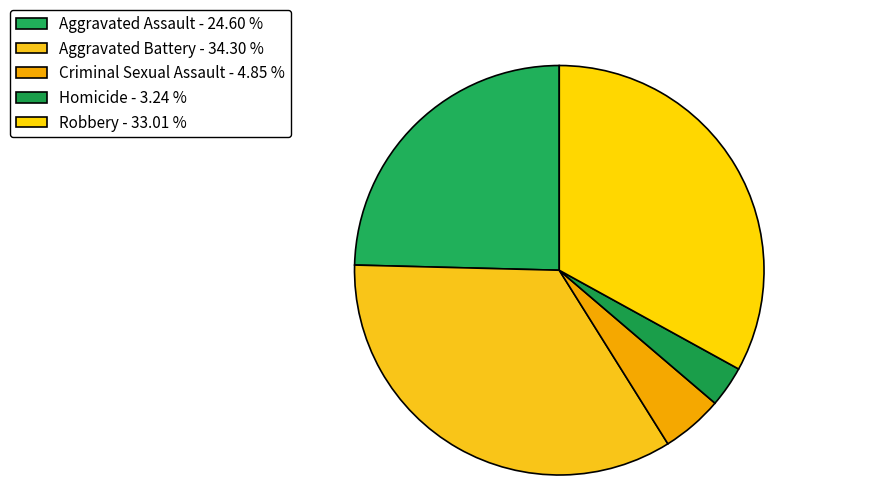

Is the sum of Aggravated Assault and Criminal Sexual Assault greater than half?

No